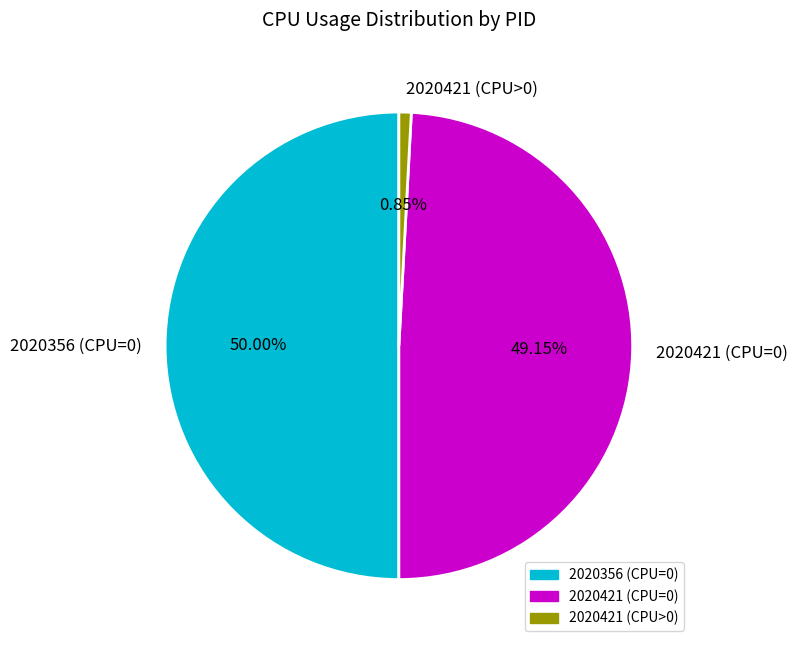

Rank the categories by value from lowest to highest.

2020421 (CPU>0), 2020421 (CPU=0), 2020356 (CPU=0)